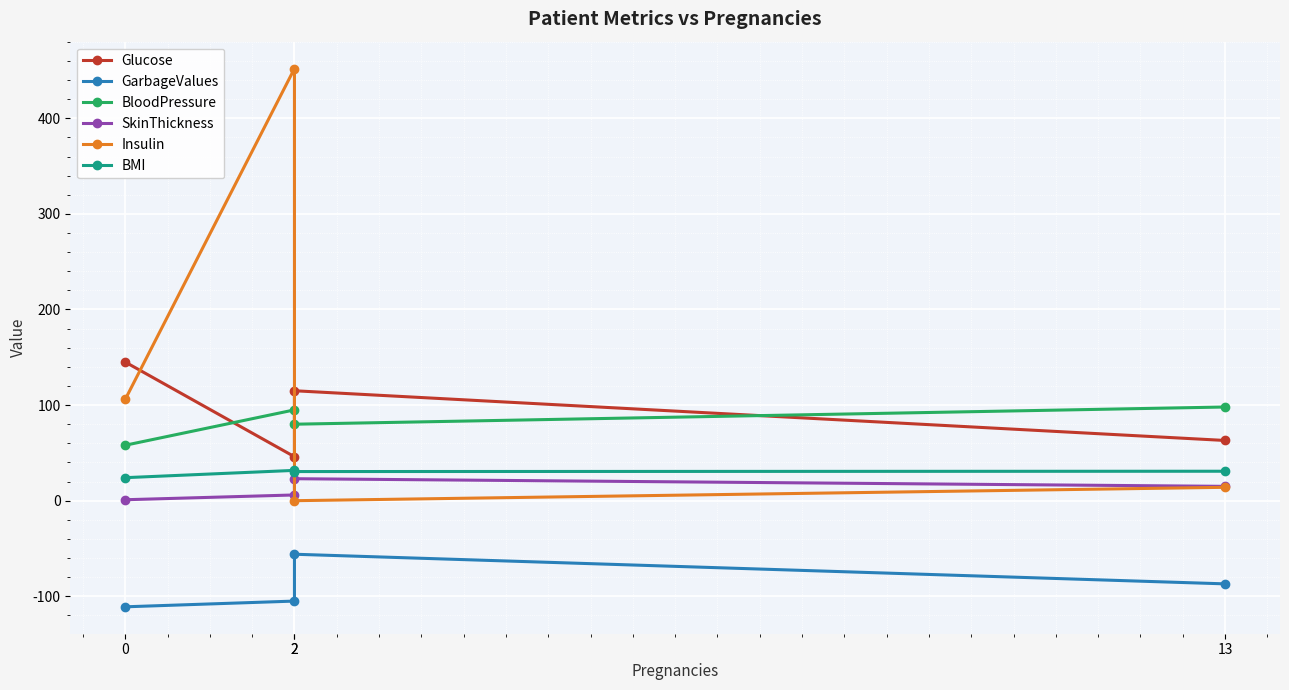

Which series has the largest total across all categories?

Insulin